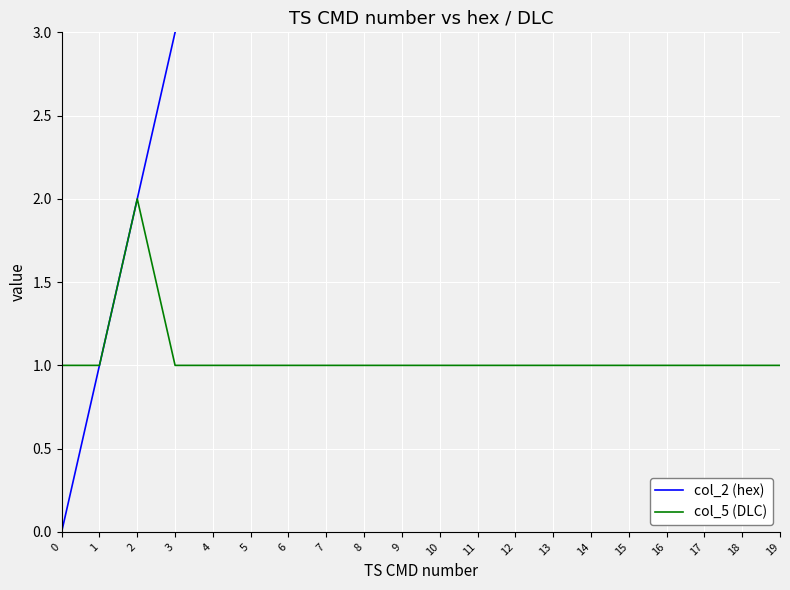

What is the greatest value displayed?

19